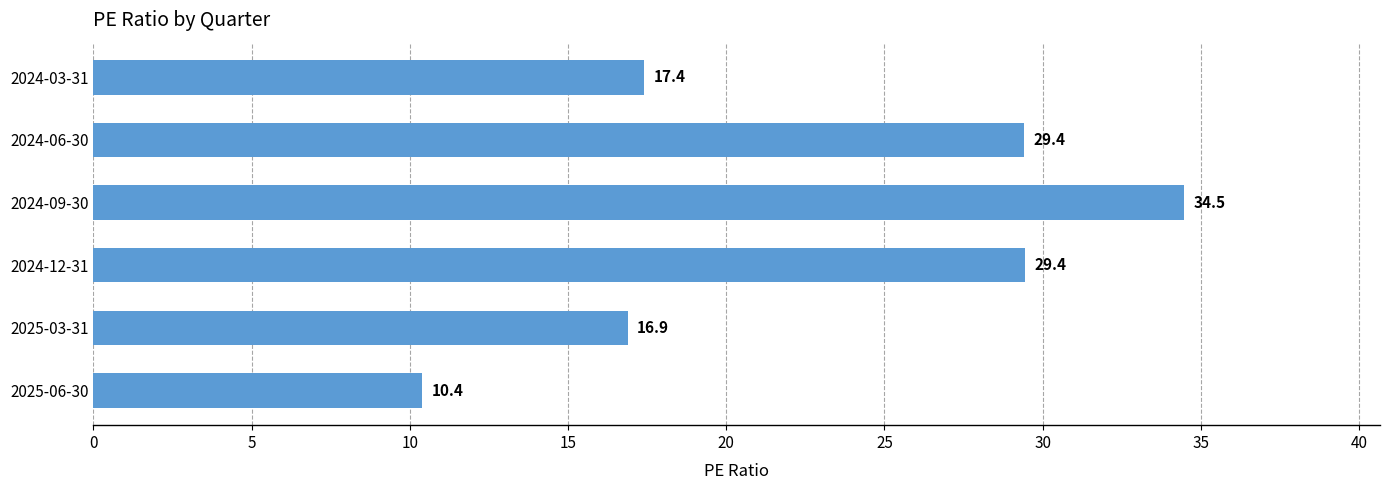

Reading bottom to top, what are all the values shown in this chart?

2025-06-30=10.4	2025-03-31=16.9	2024-12-31=29.4	2024-09-30=34.5	2024-06-30=29.4	2024-03-31=17.4